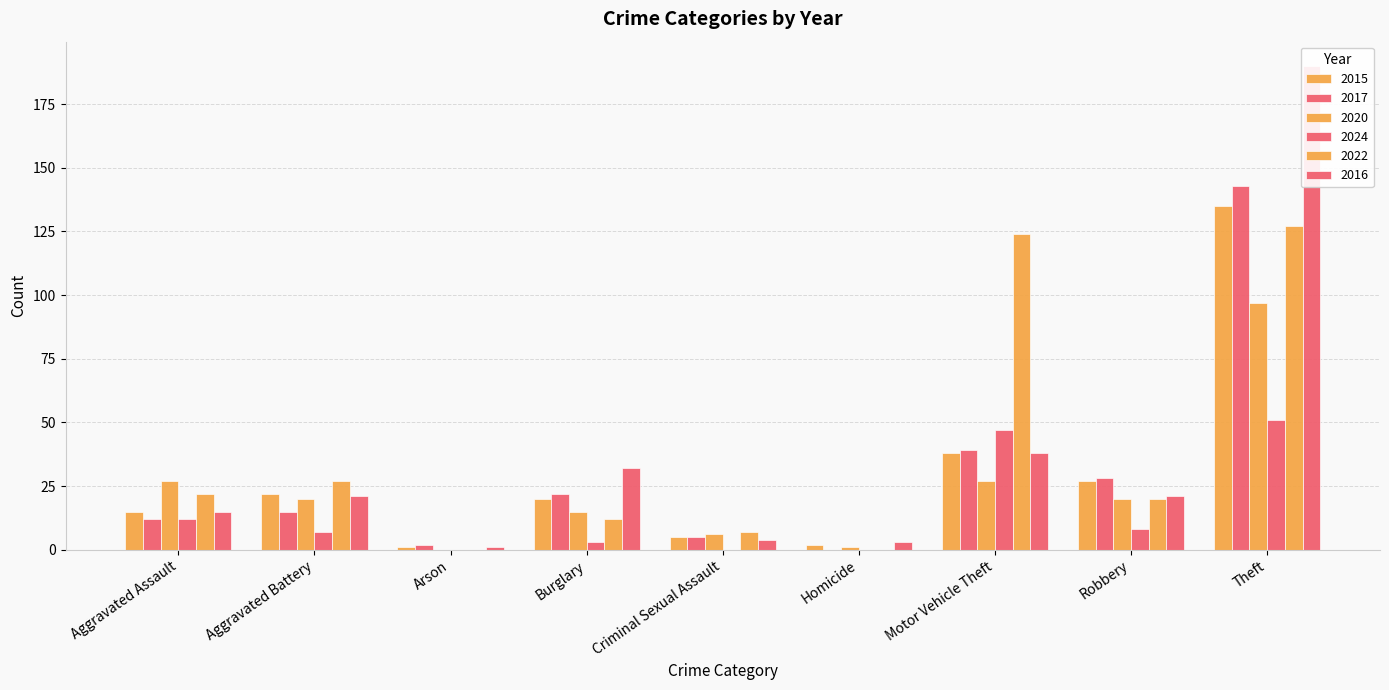

Where is 2022 nearest to the value 63?

Aggravated Battery